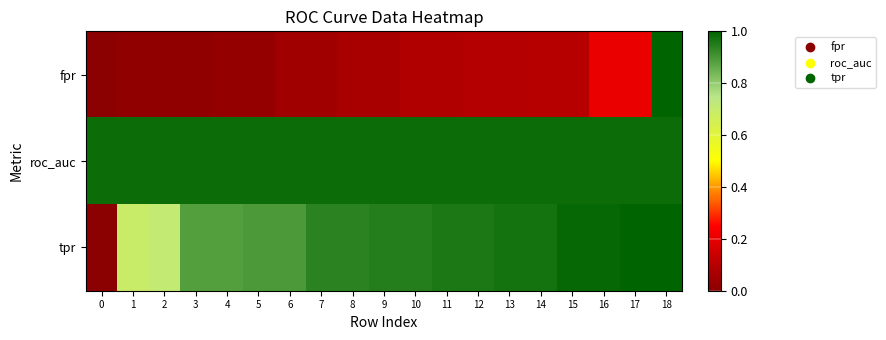

Reading left to right, what are all the values shown in this chart?

fpr: 0=0.0	1=0.0	2=0.0	3=0.0	4=0.0	5=0.0	6=0.0	7=0.0	8=0.1	9=0.1	10=0.1	11=0.1	12=0.1	13=0.1	14=0.1	15=0.1	16=0.2	17=0.2	18=1.0
roc_auc: 0=1.0	1=1.0	2=1.0	3=1.0	4=1.0	5=1.0	6=1.0	7=1.0	8=1.0	9=1.0	10=1.0	11=1.0	12=1.0	13=1.0	14=1.0	15=1.0	16=1.0	17=1.0	18=1.0
tpr: 0=0.0	1=0.7	2=0.7	3=0.9	4=0.9	5=0.9	6=0.9	7=0.9	8=0.9	9=0.9	10=0.9	11=1.0	12=1.0	13=1.0	14=1.0	15=1.0	16=1.0	17=1.0	18=1.0